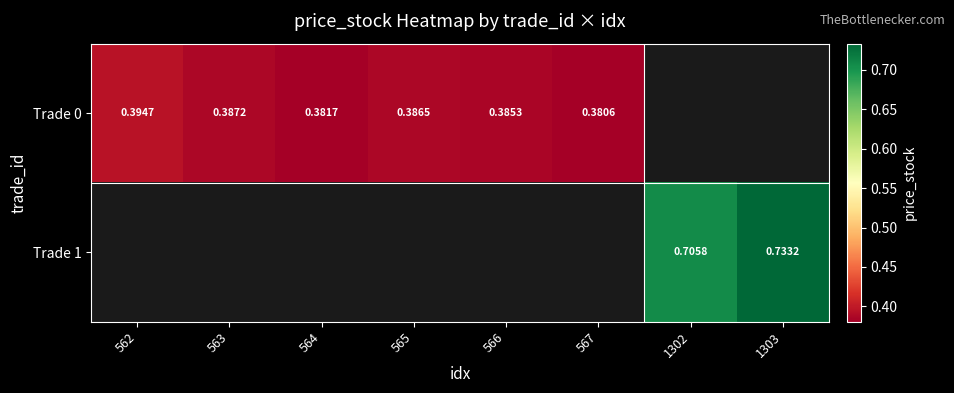

What value does the Trade 1 series have at 1303?

0.7